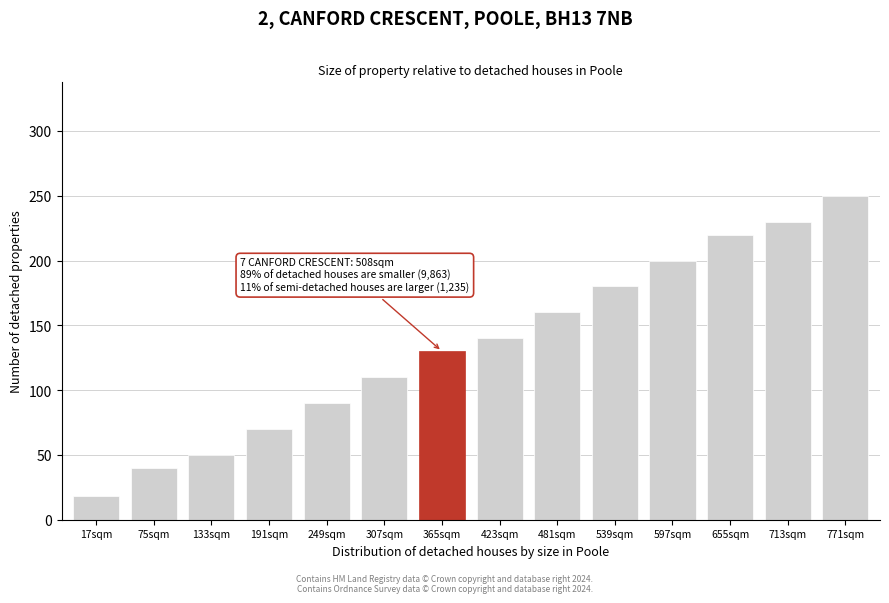

Reading left to right, extract all data points from this chart.

18	40	50	70	90	110	130	140	160	180	200	220	230	250